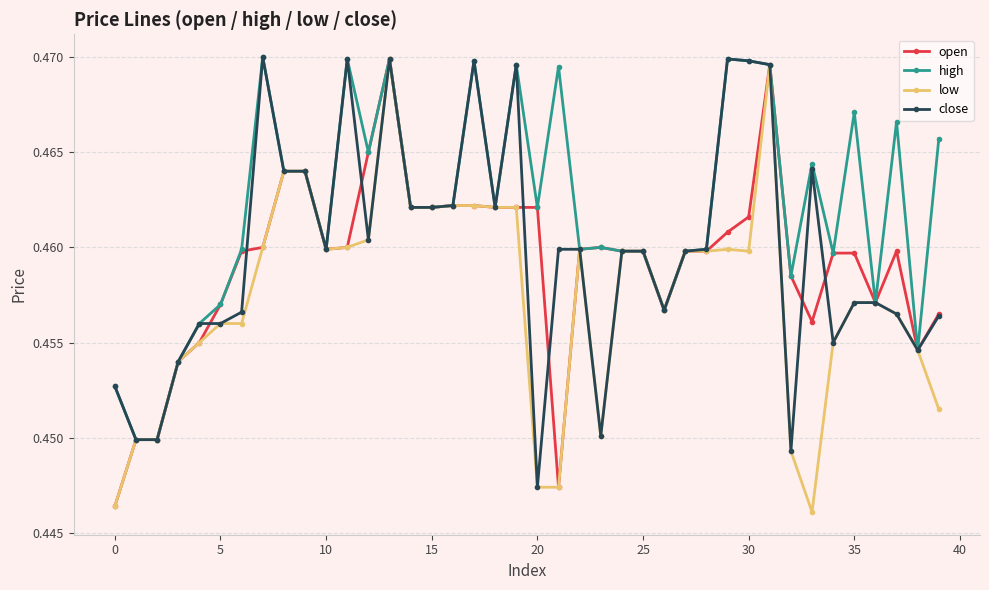

Which series has the largest total across all categories?

high